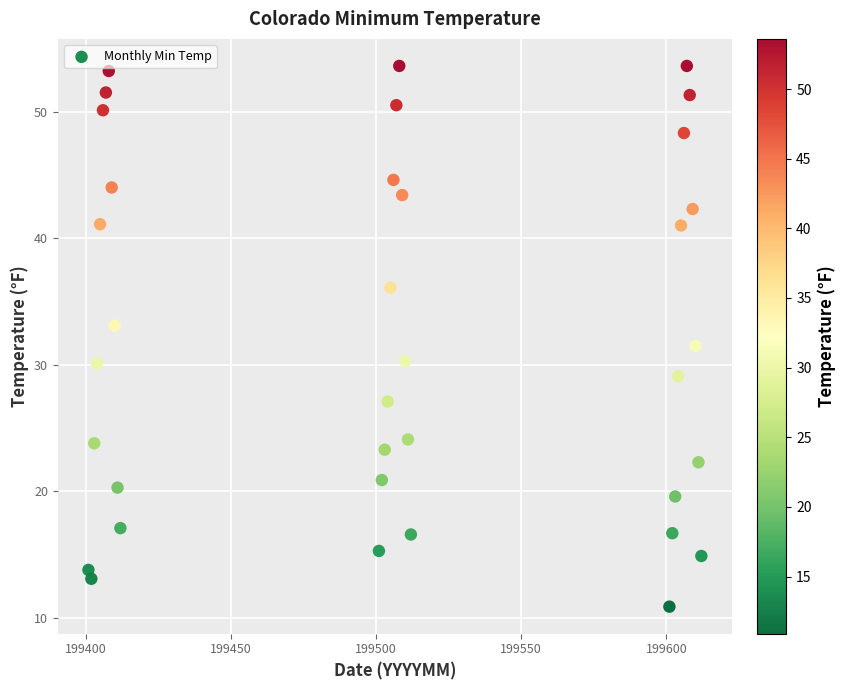

What Y value in the scatter plot is closest to 32?

31.5